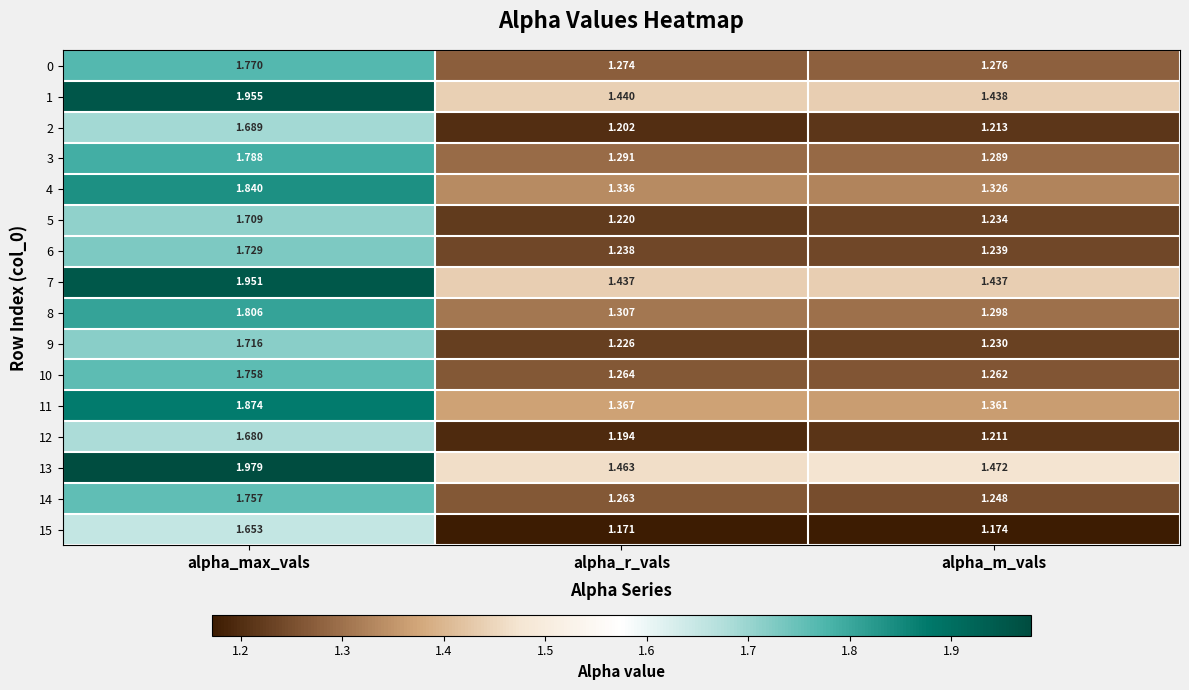

At which category does the chart reach its minimum across all series?

alpha_r_vals